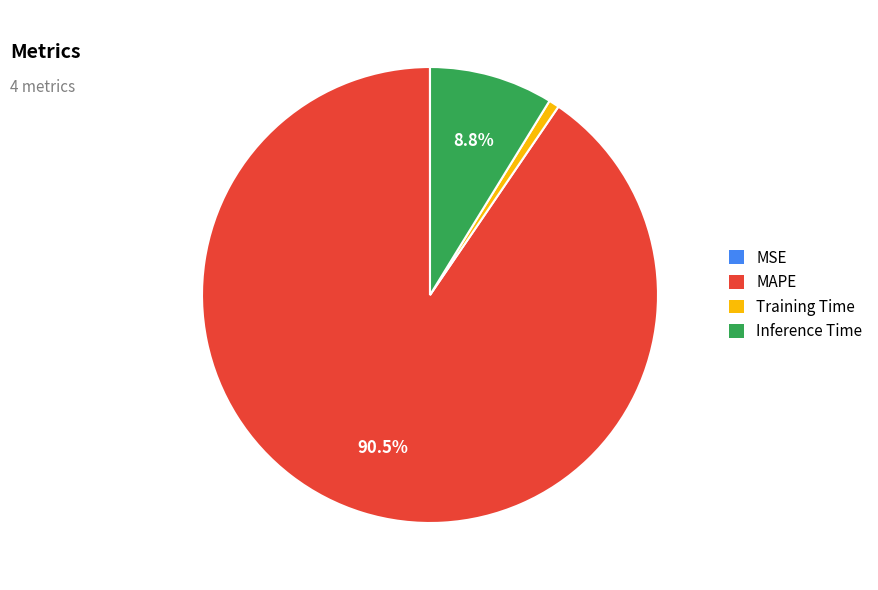

Does MAPE represent more than half of the total?

Yes